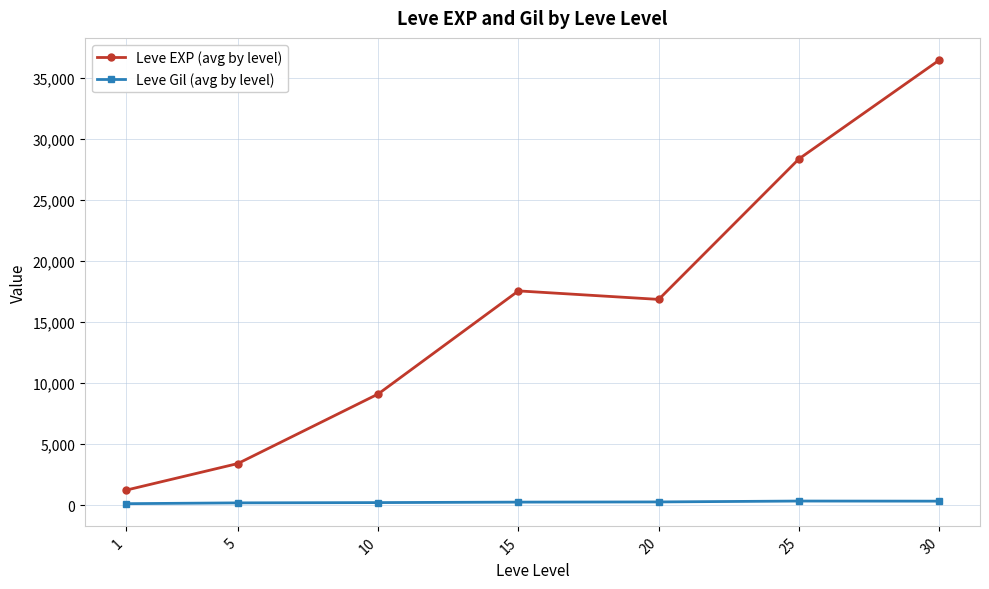

Is it true that Leve EXP (avg by level) equals 36492.5 at 30?

True